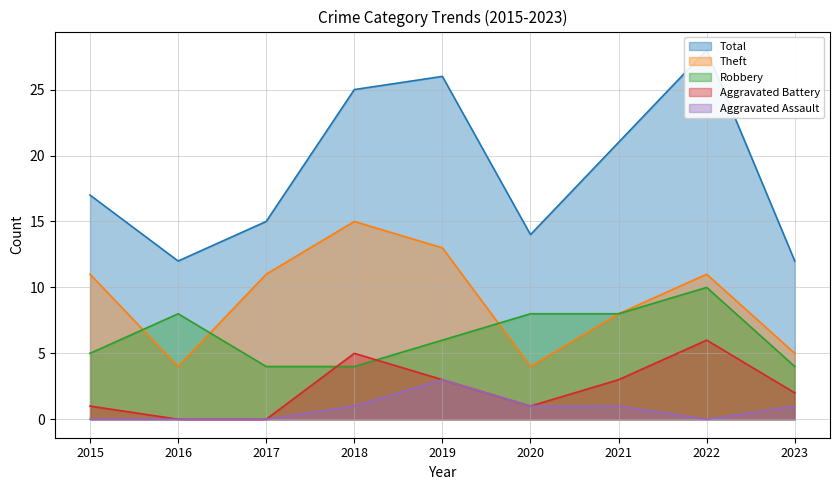

Which category has the highest value across all series?

2022